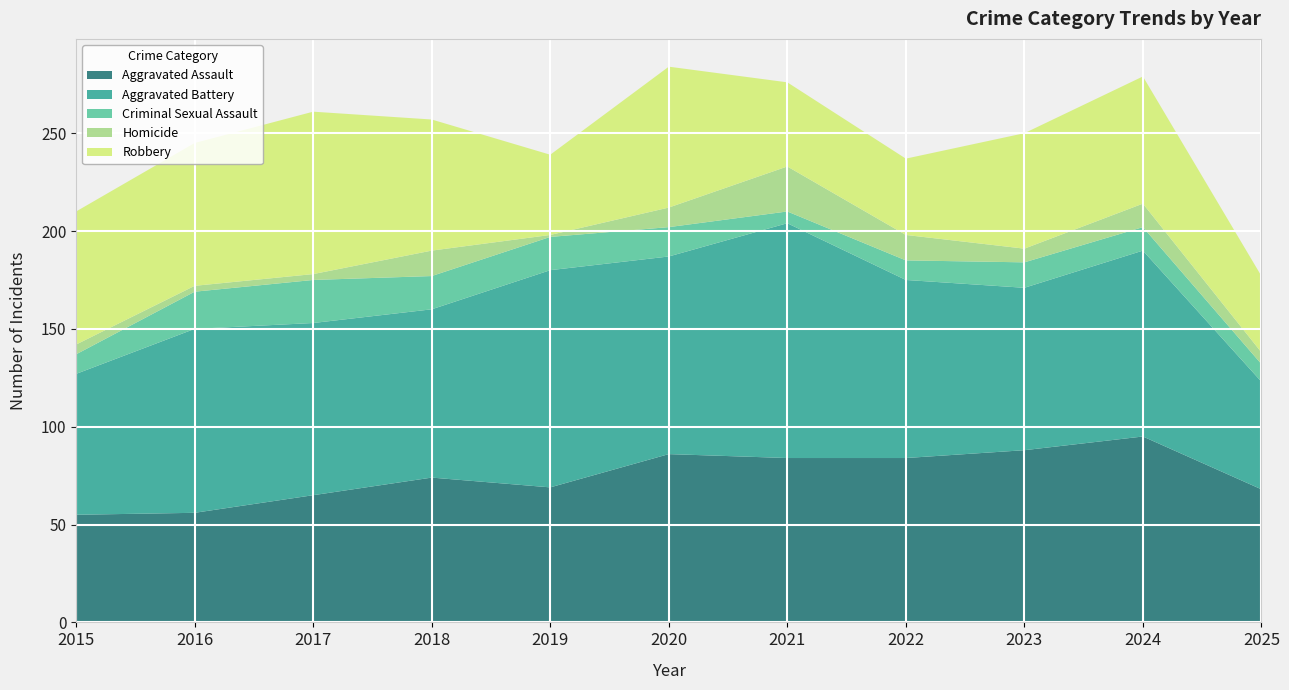

Reading right to left, transcribe all the data shown in this chart.

Aggravated Assault: 68	95	88	84	84	86	69	74	65	56	55
Aggravated Battery: 55	95	83	91	120	101	111	86	88	94	72
Criminal Sexual Assault: 9	12	13	10	6	15	17	17	22	19	10
Homicide: 6	12	7	13	23	10	1	13	3	3	5
Robbery: 39	65	59	39	43	72	41	67	83	73	68